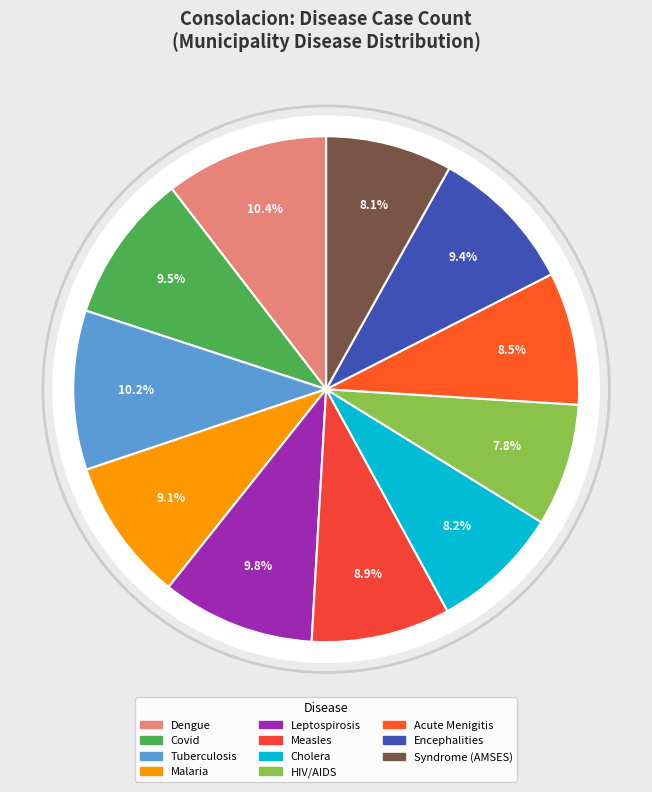

To the nearest percent, what percentage of the pie is Encephalities?

9%